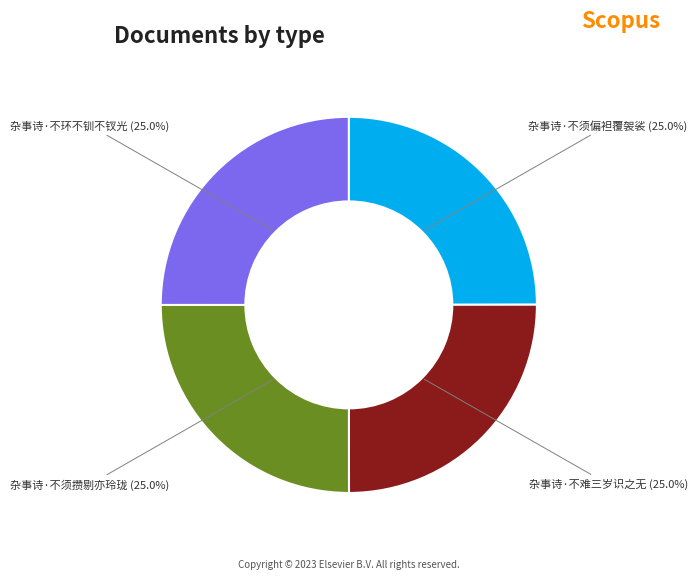

Is there a majority slice in this chart?

No